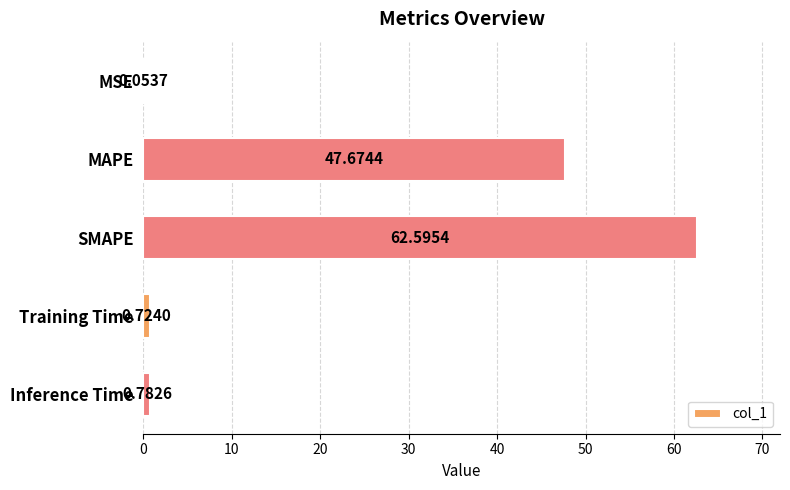

What is the sum of all values?

111.8